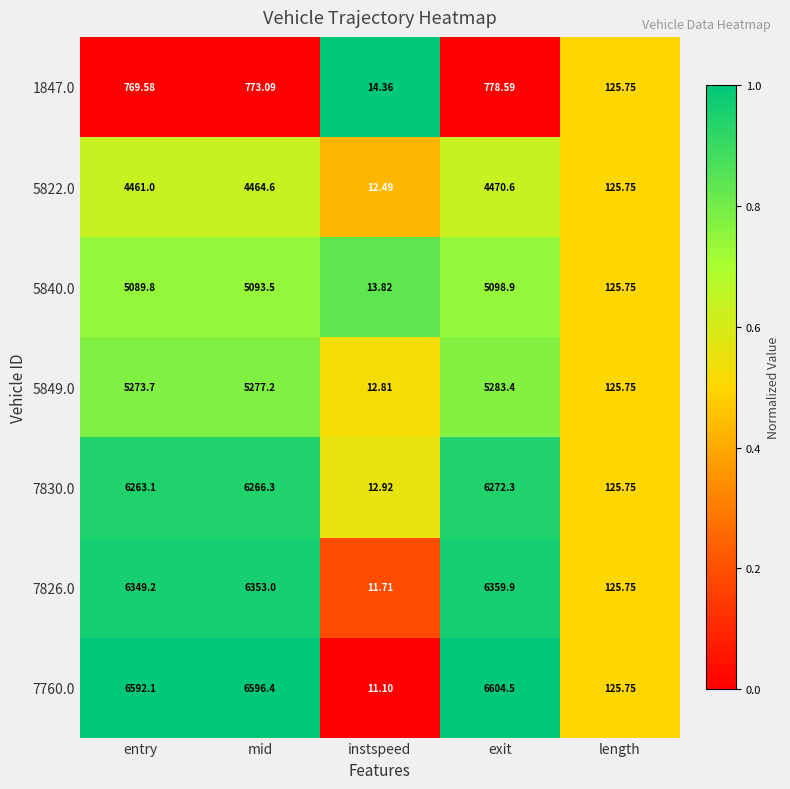

Which series has the largest range (max minus min)?

7760.0